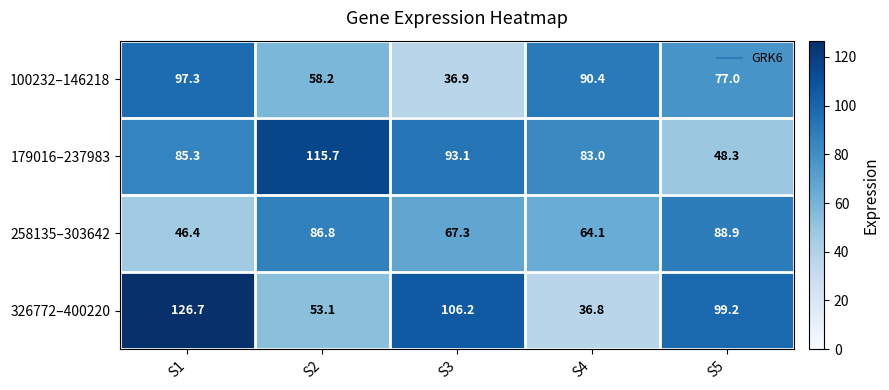

Reading right to left, transcribe all the data shown in this chart.

100232–146218: S5=77.0	S4=90.4	S3=36.9	S2=58.2	S1=97.3
179016–237983: S5=48.3	S4=83.0	S3=93.1	S2=115.7	S1=85.3
258135–303642: S5=88.9	S4=64.1	S3=67.3	S2=86.8	S1=46.4
326772–400220: S5=99.2	S4=36.8	S3=106.2	S2=53.1	S1=126.7